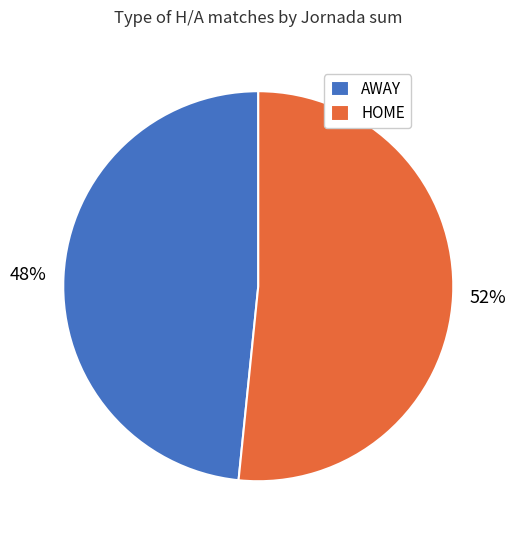

What percentage is the HOME slice, to the nearest percent?

52%